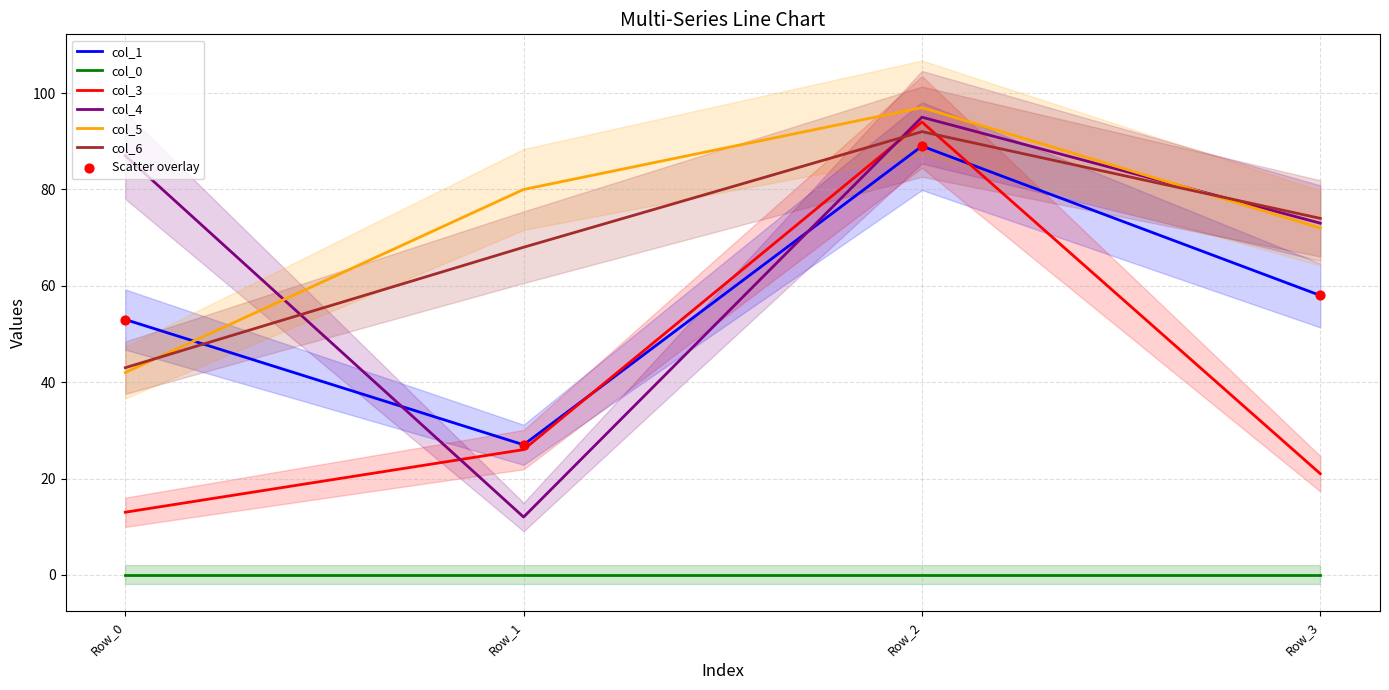

At how many categories does at least one series exceed 77?

3